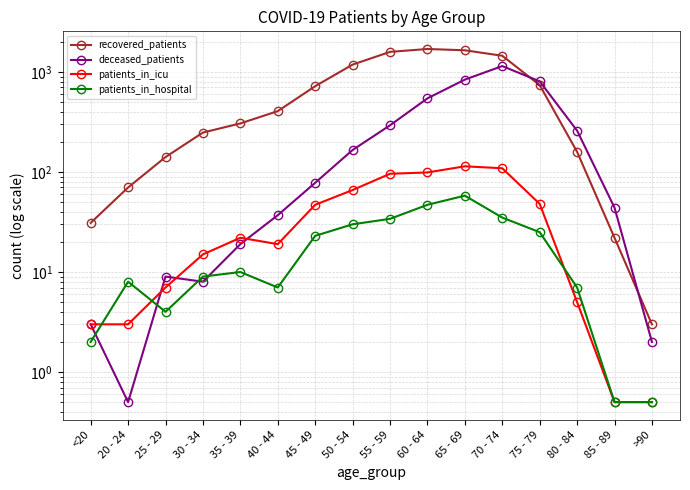

What value does the deceased_patients series have at <20?

3.0